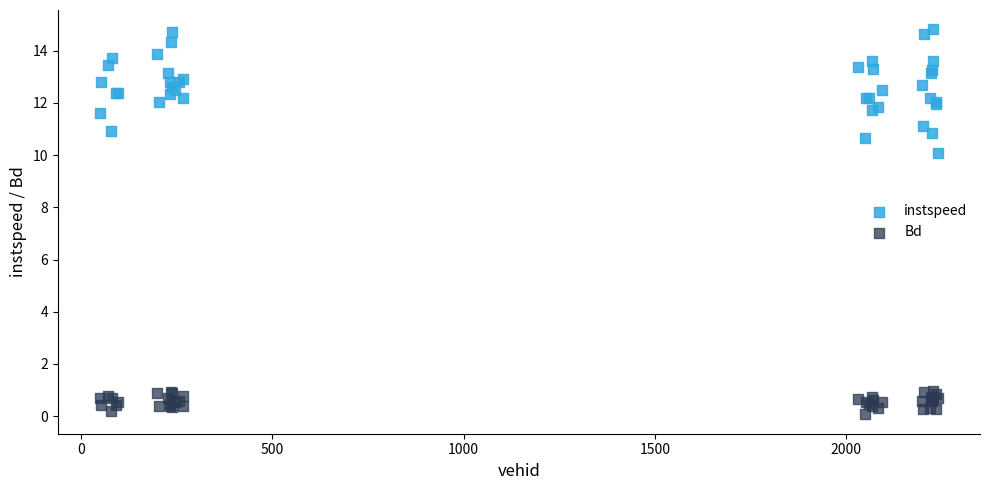

What are all the series names shown in the legend?

instspeed, Bd